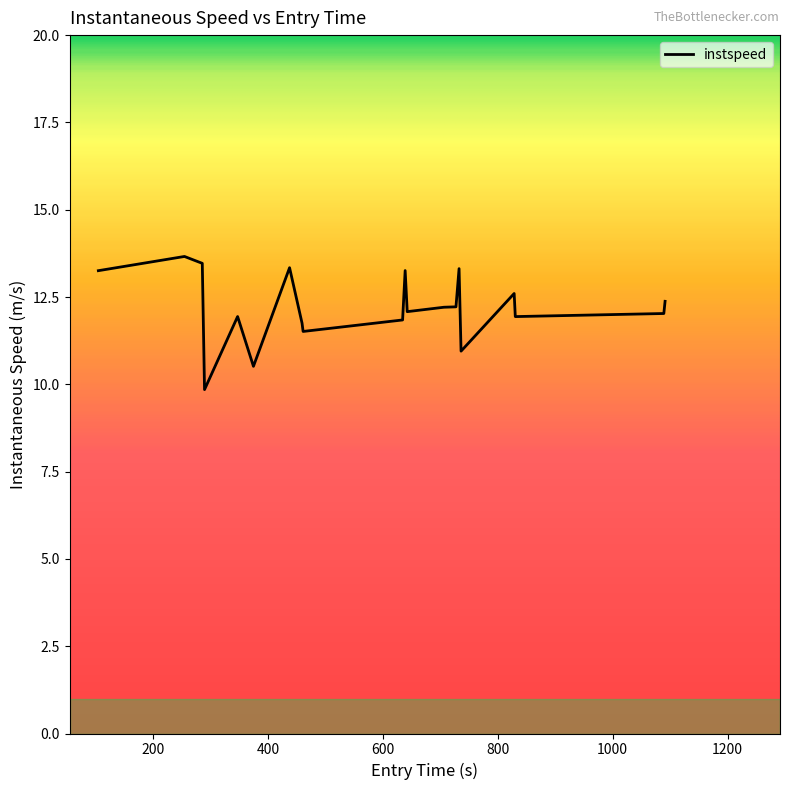

What is the greatest value displayed?

13.7